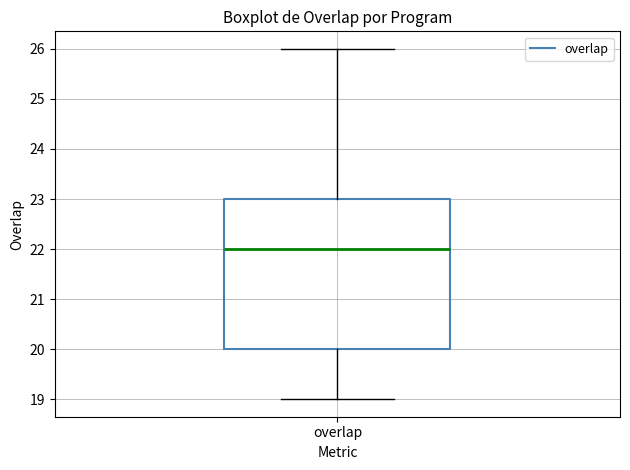

Read this box plot against the y-axis: the position of the median line, the range covered by the box, and the ends of both whiskers. The values are not printed on the chart, so give them approximately, as read against the axis.

median 22, box 20 to 23, whiskers 19 to 26